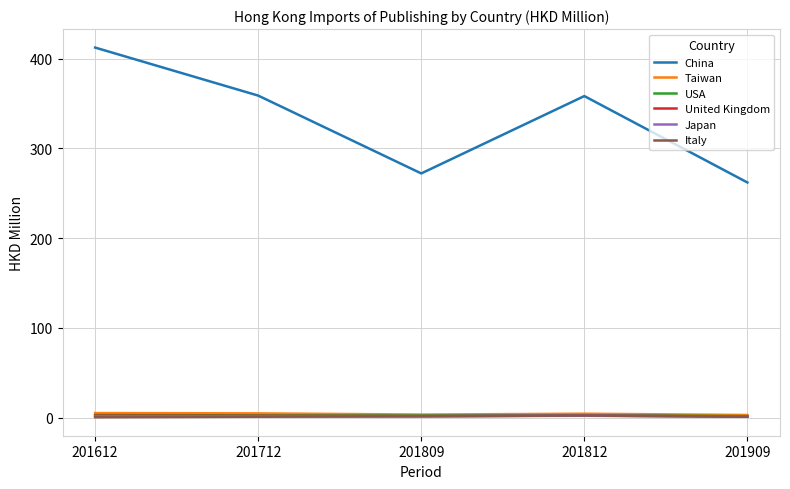

What is the difference between the highest and lowest values at 201612?

412.1